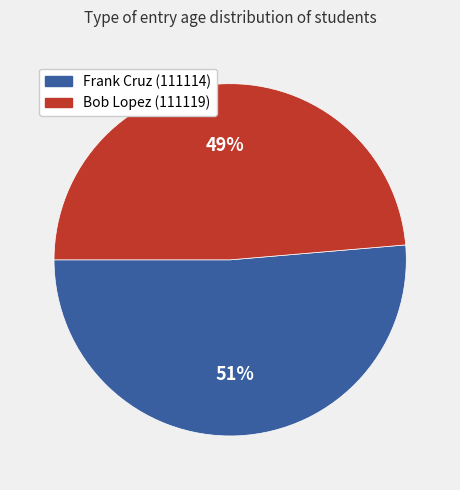

Do Frank Cruz (111114) and Bob Lopez (111119) together represent more than half of the pie?

Yes